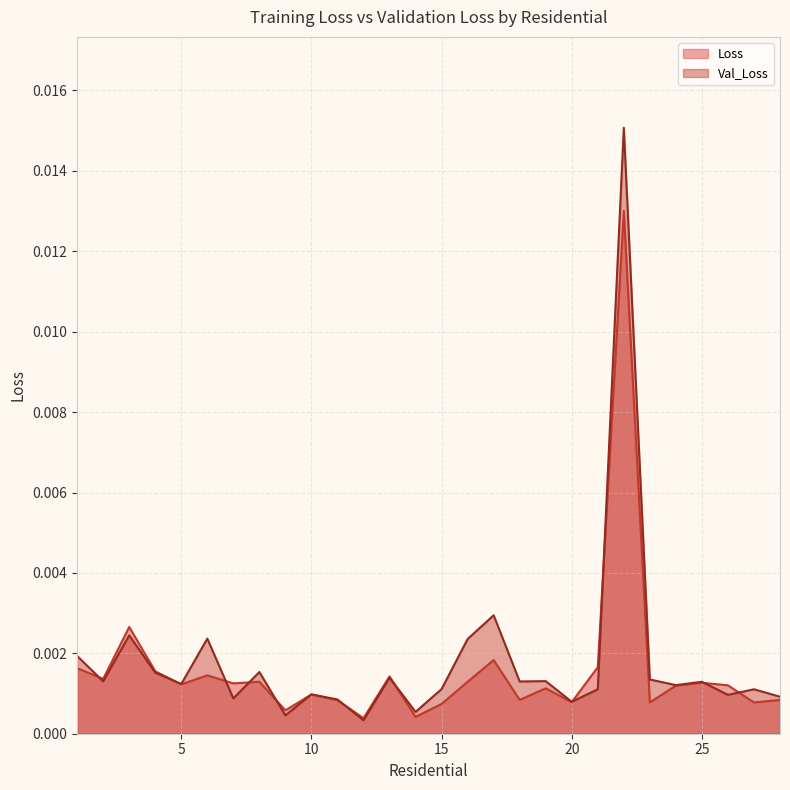

Which series ends up on top after the final intersection of Loss and Val_Loss?

Val_Loss